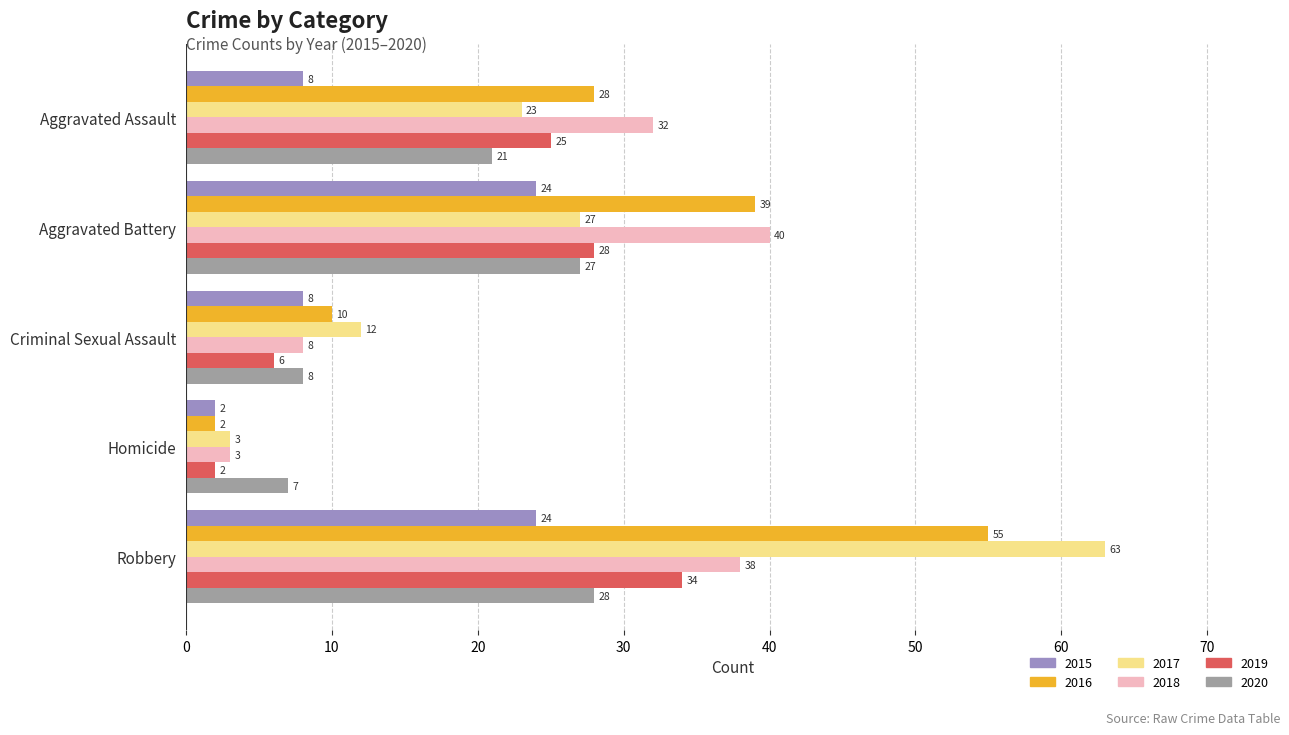

What is the total value across all series at Aggravated Assault?

137